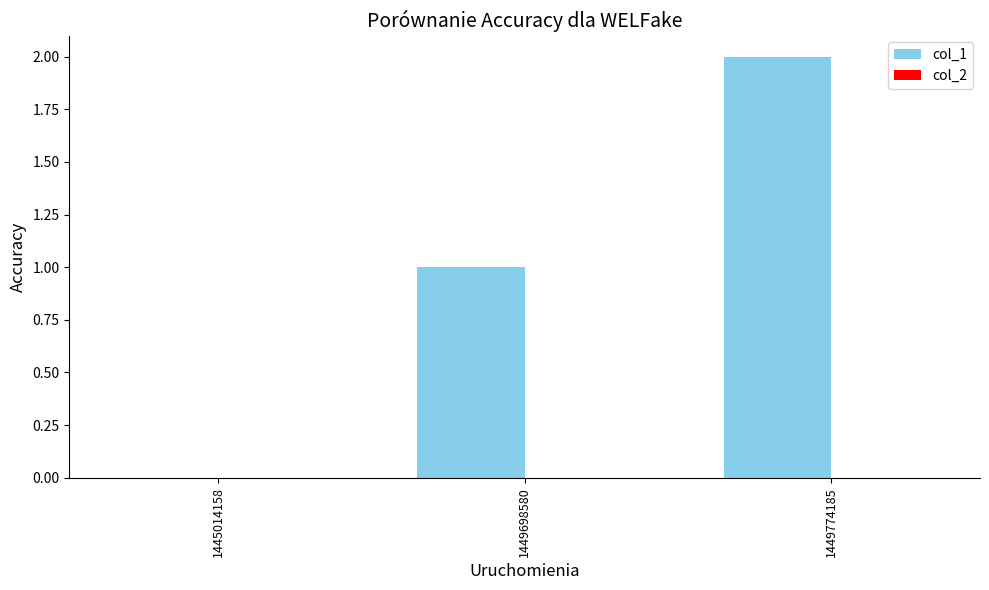

True or false: the data shows 2 at 1449774185.

True